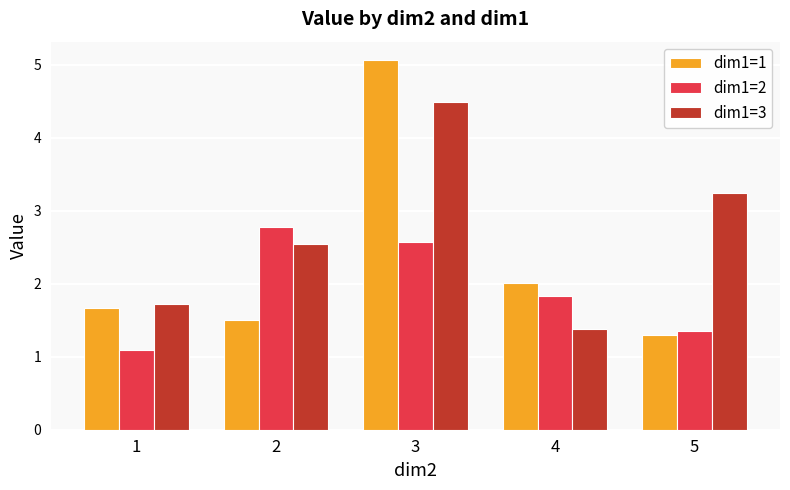

What is the sum of the dim1=2 values at 3 and 4?

4.4